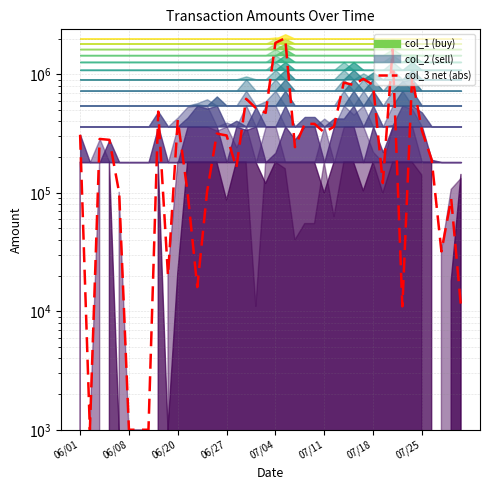

Does the chart display data point markers on the line(s)?

No